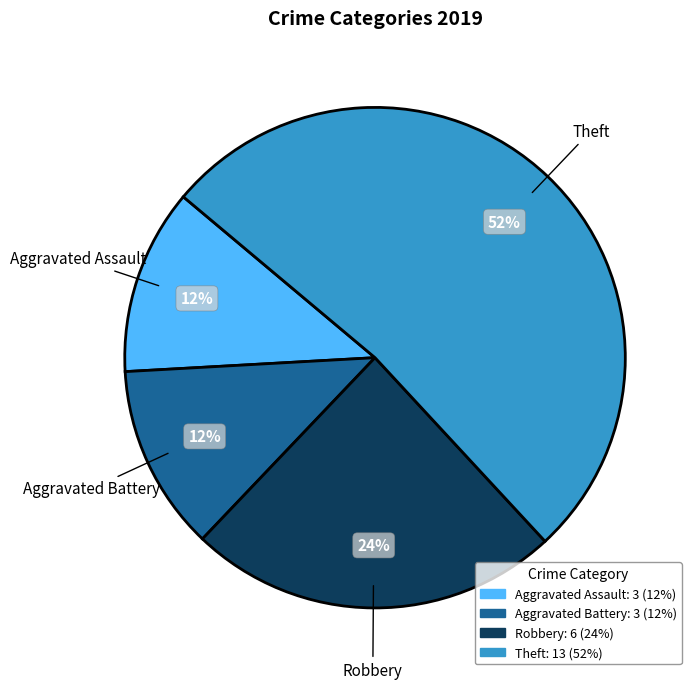

What is the largest slice in the pie chart?

Theft